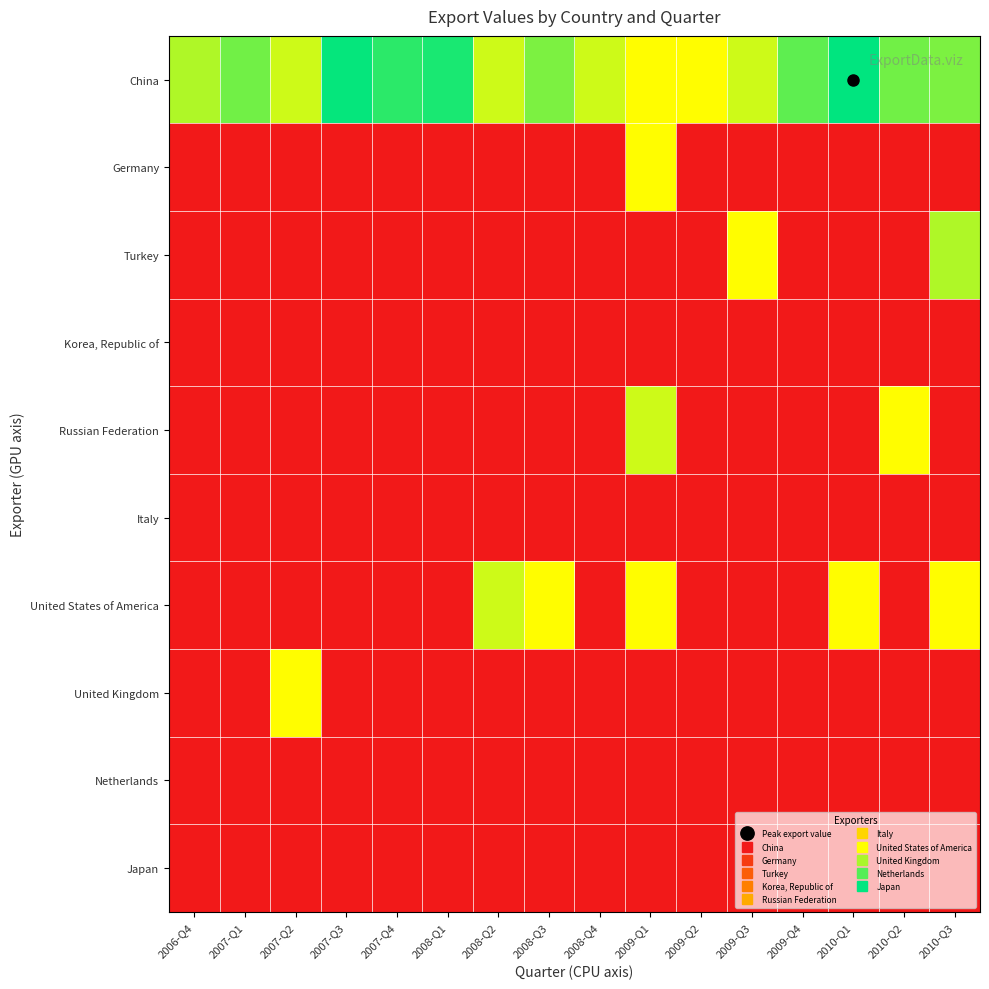

Rank the series at 2008-Q3 from lowest to highest value.

Germany, Turkey, Korea, Republic of, Russian Federation, Italy, United Kingdom, Netherlands, Japan, United States of America, China